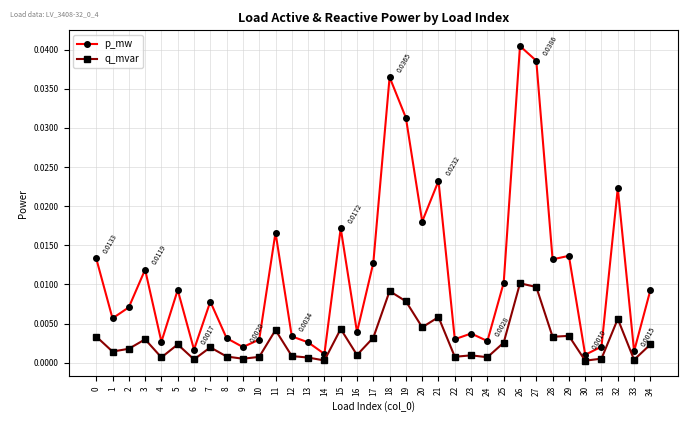

Which category has the highest value in the p_mw series?

26